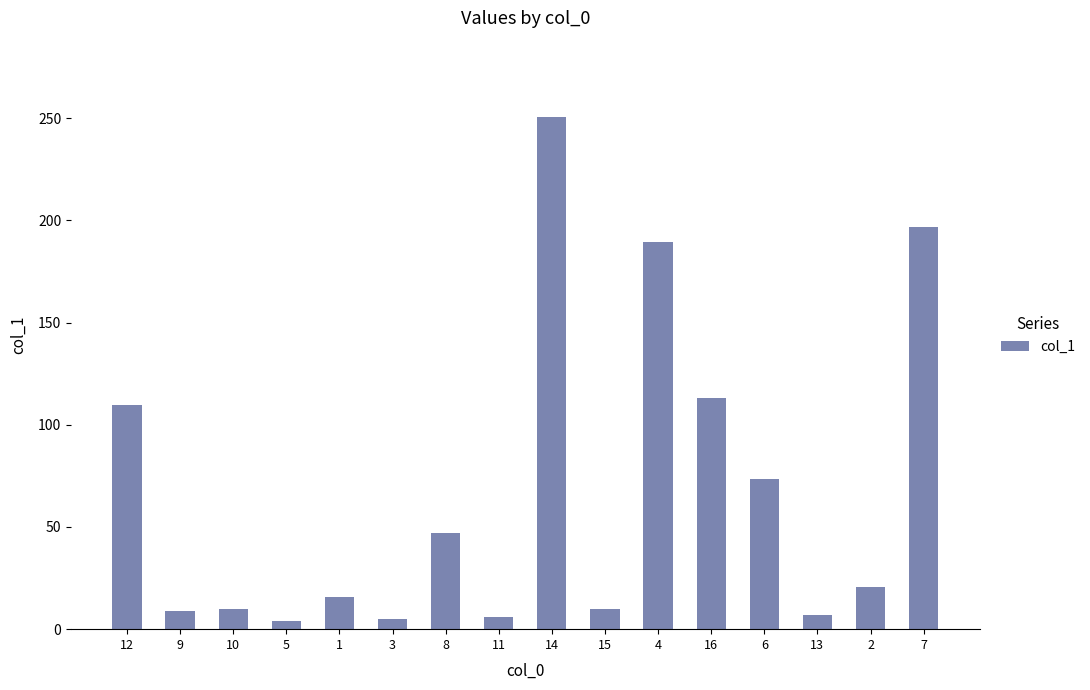

What is the label of the 1st bar from the left?

12